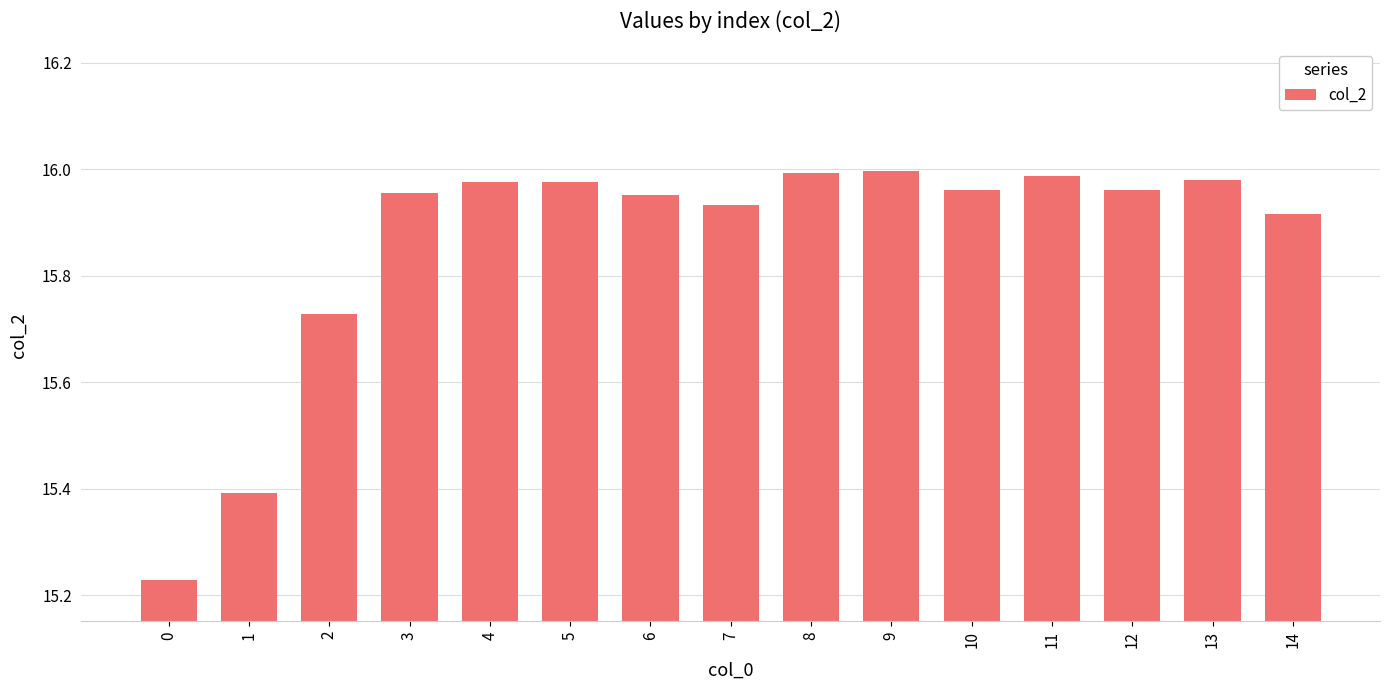

The value at 1 is 8.7. True or false?

False